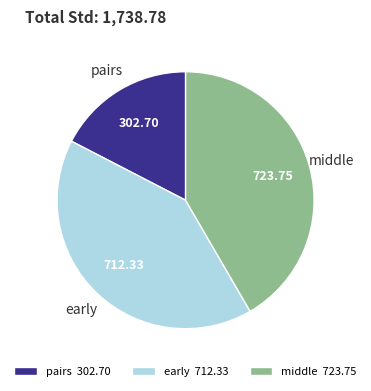

Do early and middle together represent more than half of the pie?

Yes